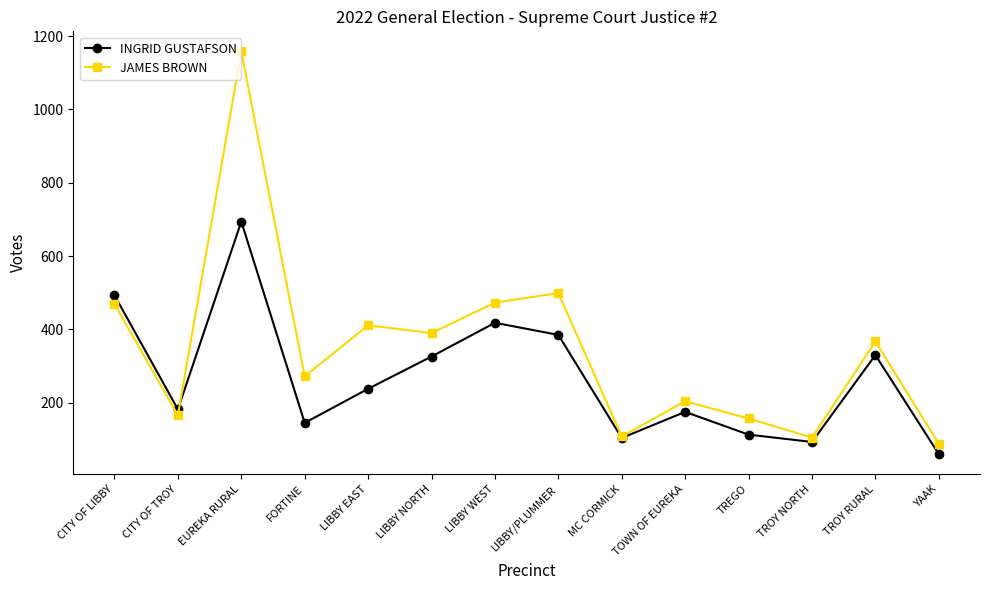

At how many categories does at least one series exceed 417?

4